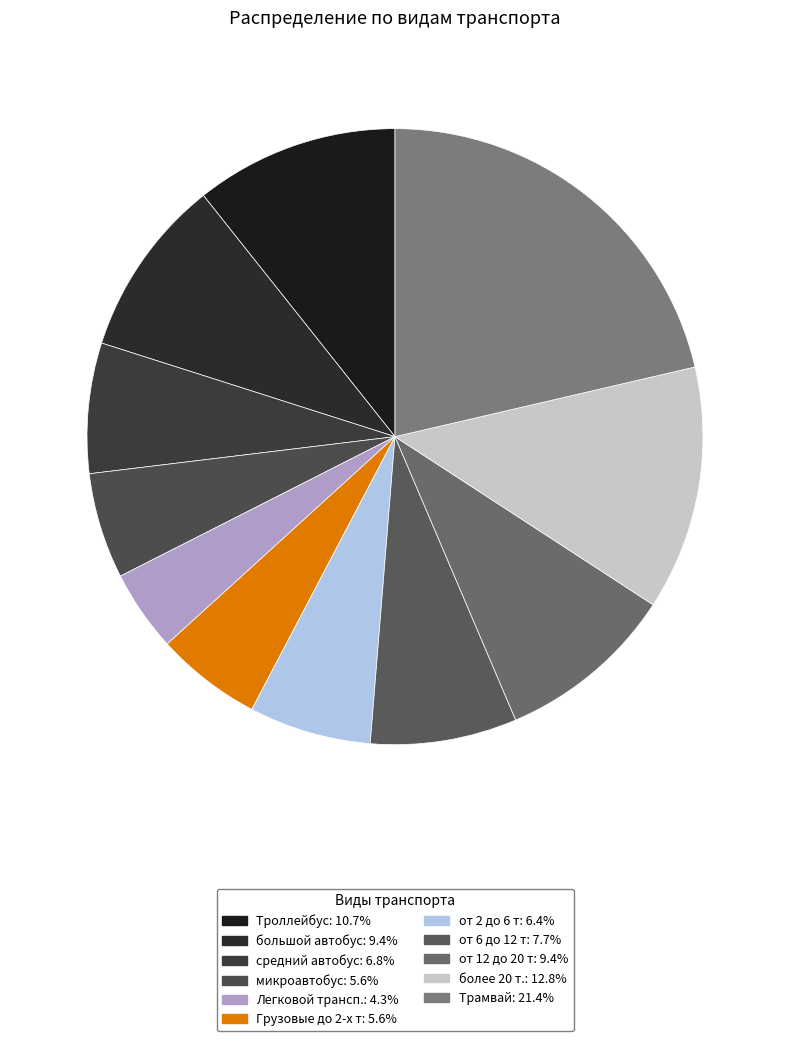

What is the ratio of the value at от 6 до 12 т to the value at Трамвай?

0.4